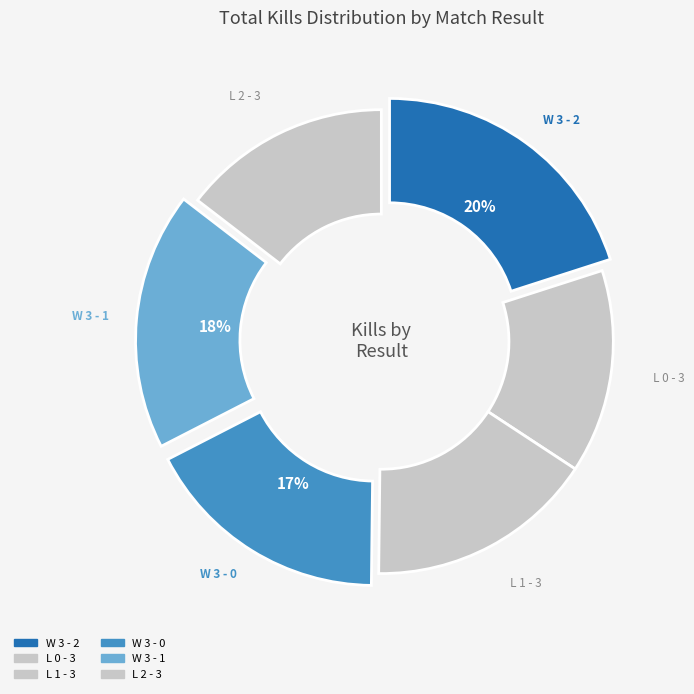

How many slices are in this pie chart?

6